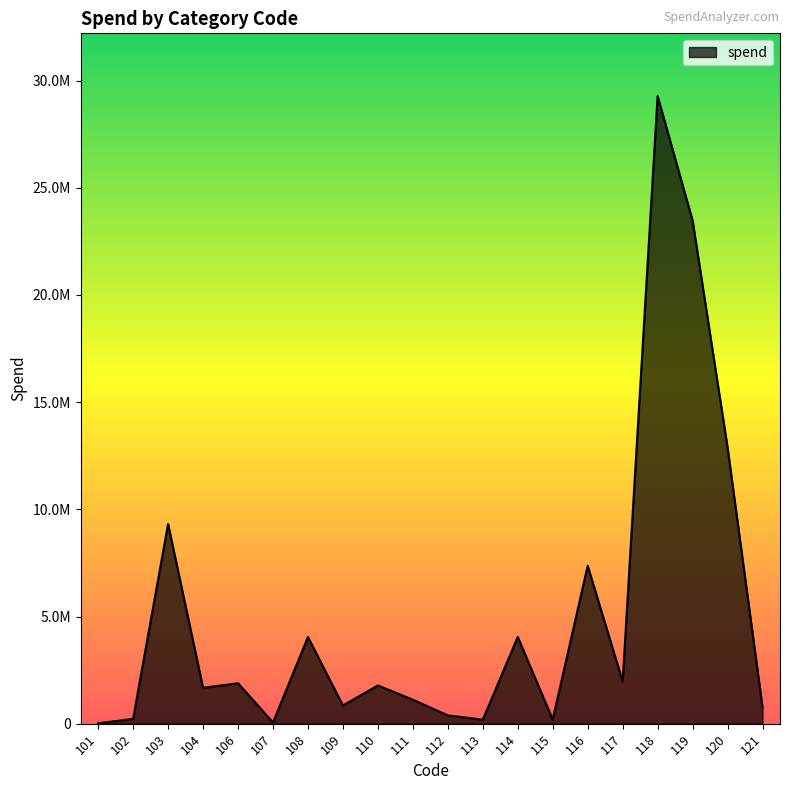

What is the ratio of the value at 108 to the value at 110?

2.3